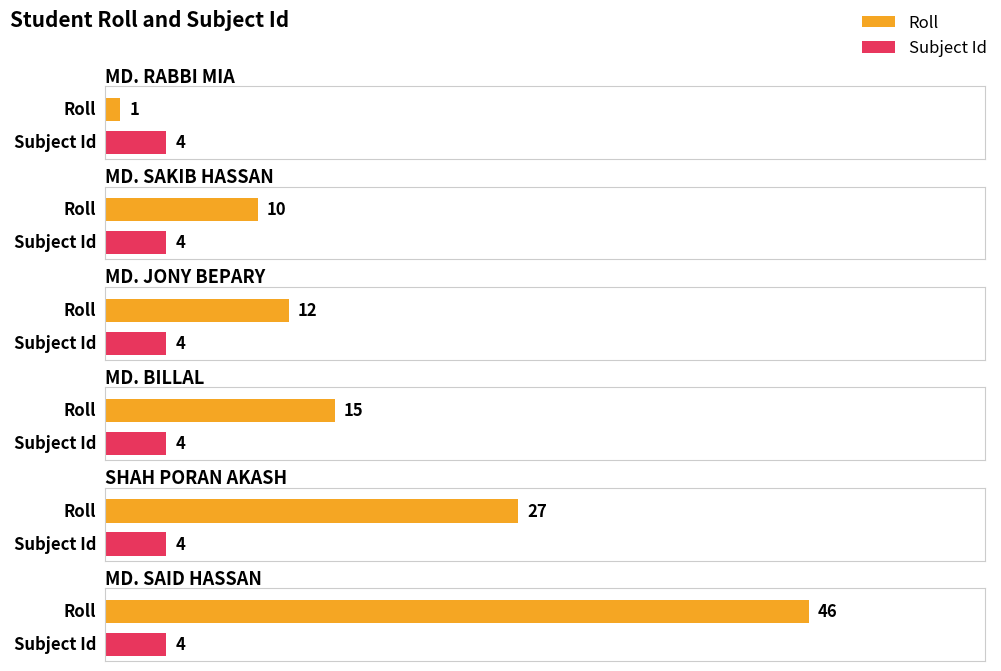

What is the maximum value for Roll?

46